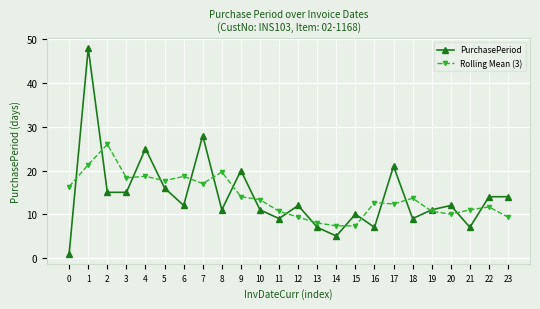

Reading left to right, extract all data points from this chart.

PurchasePeriod: 1.0	48.0	15.0	15.0	25.0	16.0	12.0	28.0	11.0	20.0	11.0	9.0	12.0	7.0	5.0	10.0	7.0	21.0	9.0	11.0	12.0	7.0	14.0	14.0
Rolling Mean (3): 16.3	21.3	26.0	18.3	18.7	17.7	18.7	17.0	19.7	14.0	13.3	10.7	9.3	8.0	7.3	7.3	12.7	12.3	13.7	10.7	10.0	11.0	11.7	9.3